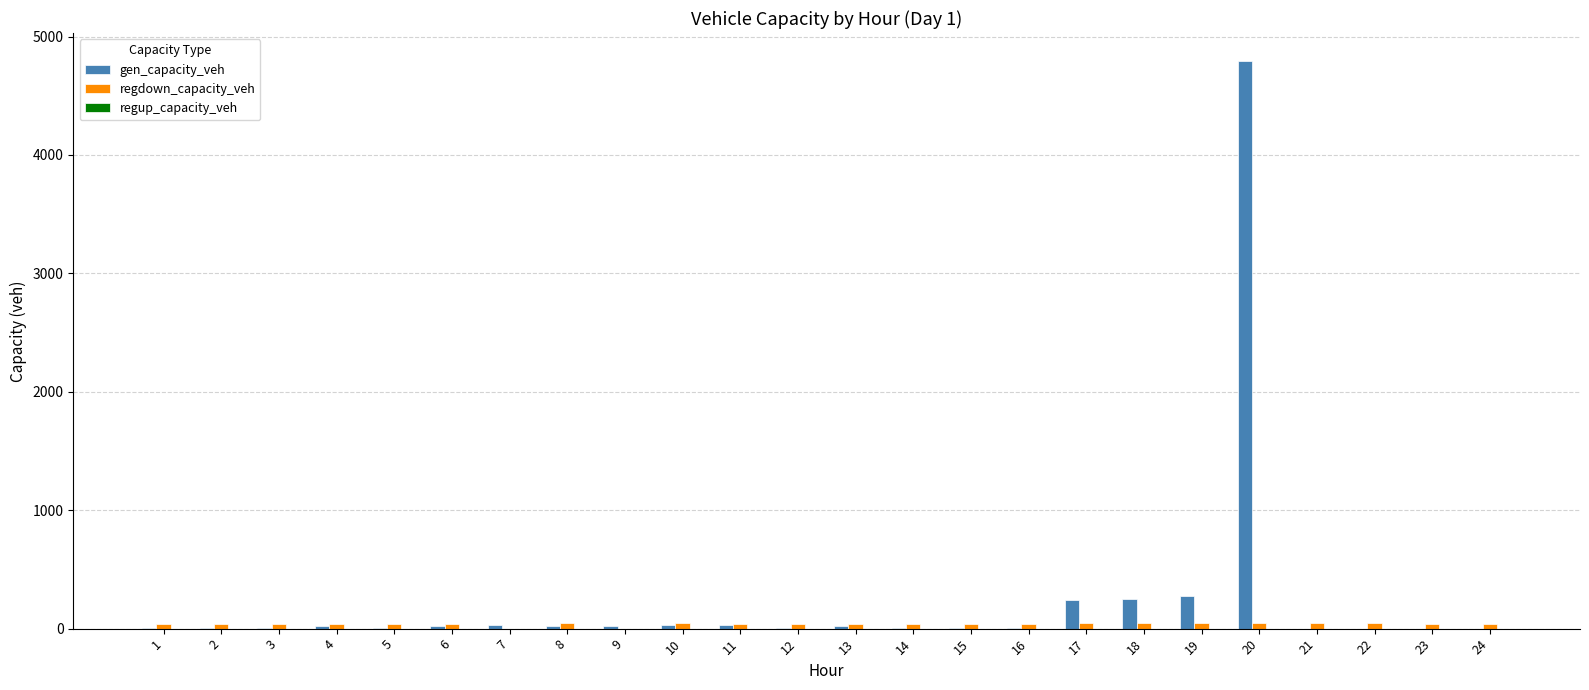

What is the total value across all series at 1?

46.6